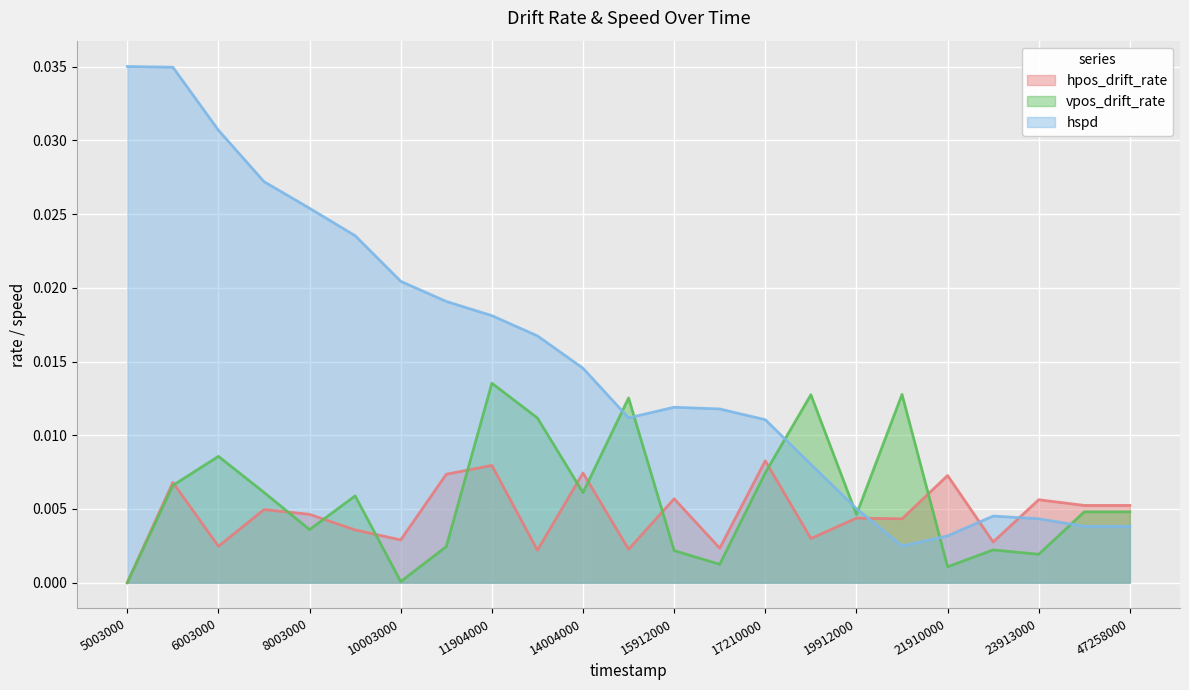

How many categories are shown in the chart?

23